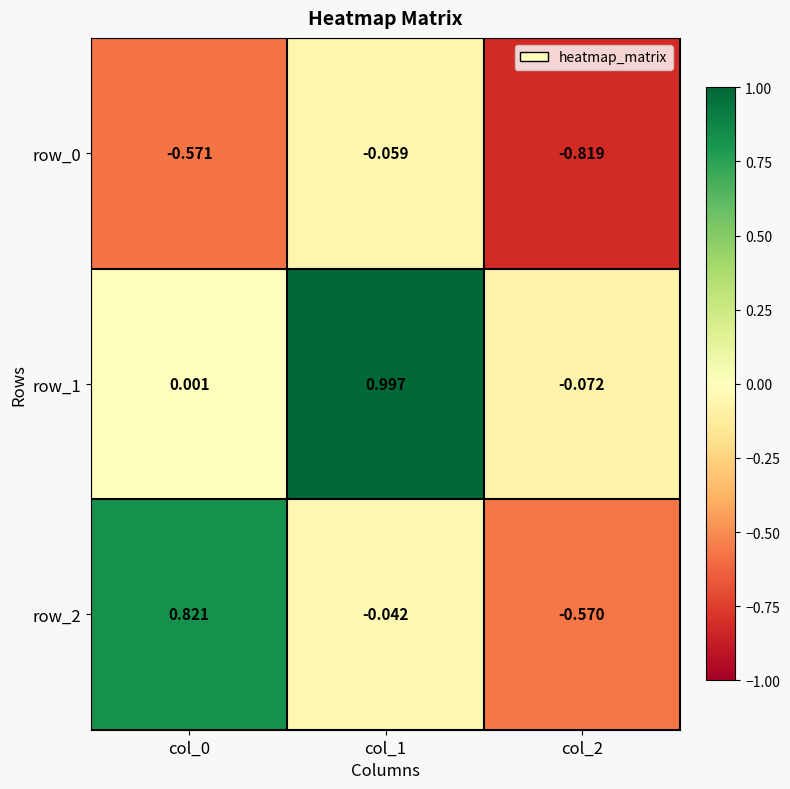

How many values in row_1 are above zero?

2